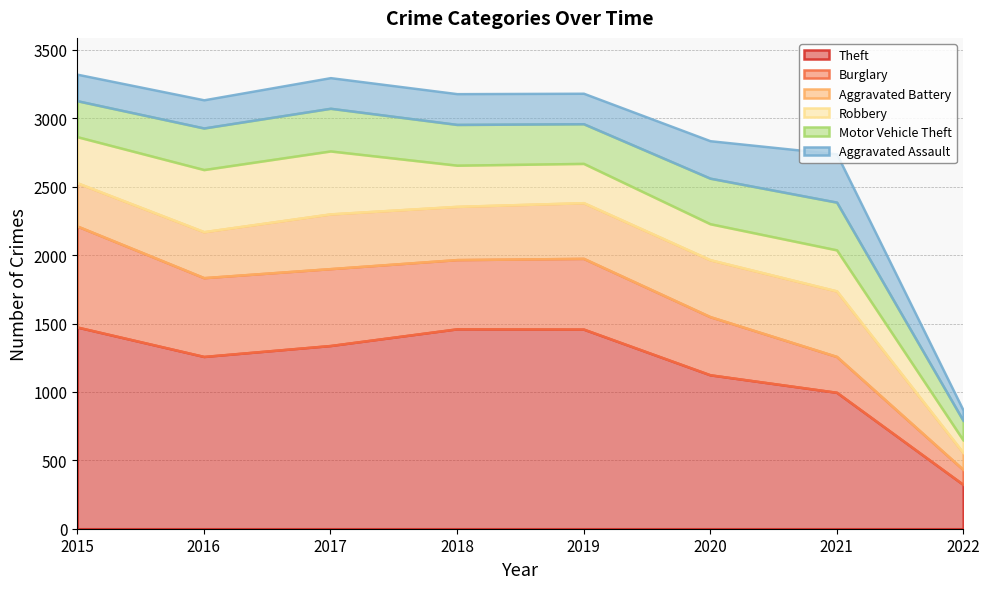

Which series has the widest spread of values?

Theft